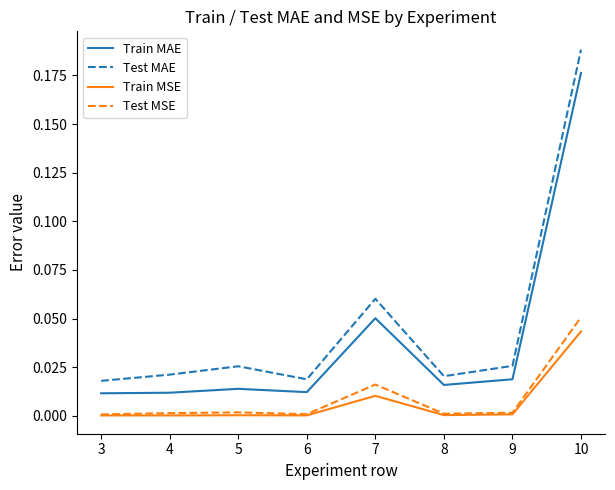

The Test MAE series shows 0.0 at 8. True or false?

True